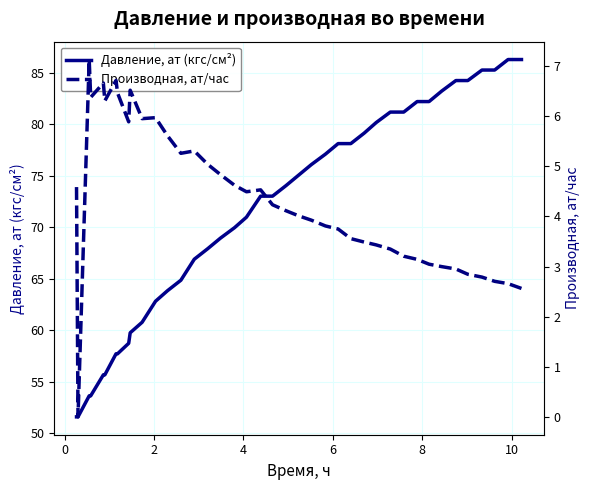

How many interior local peaks does the Производная, ат/час series have?

7